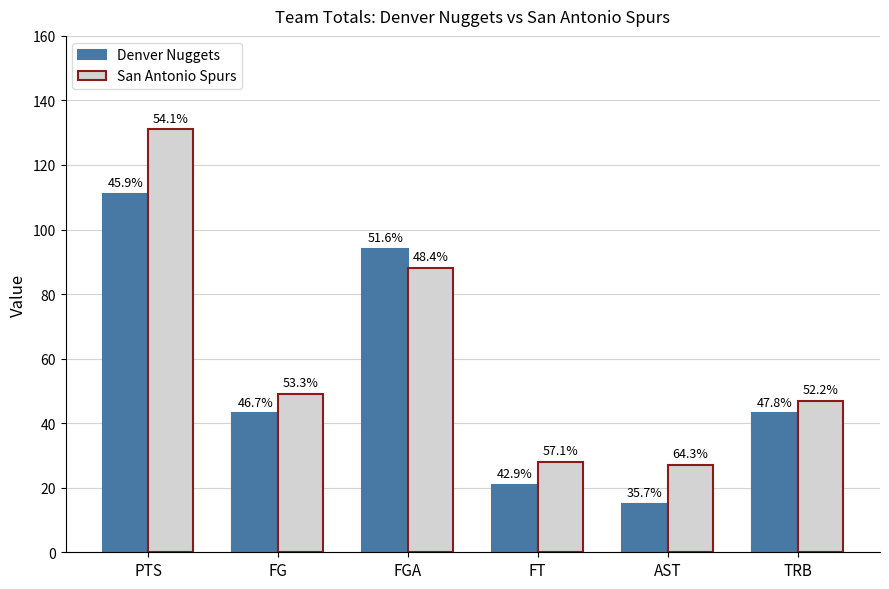

Which series has the largest total across all categories?

San Antonio Spurs